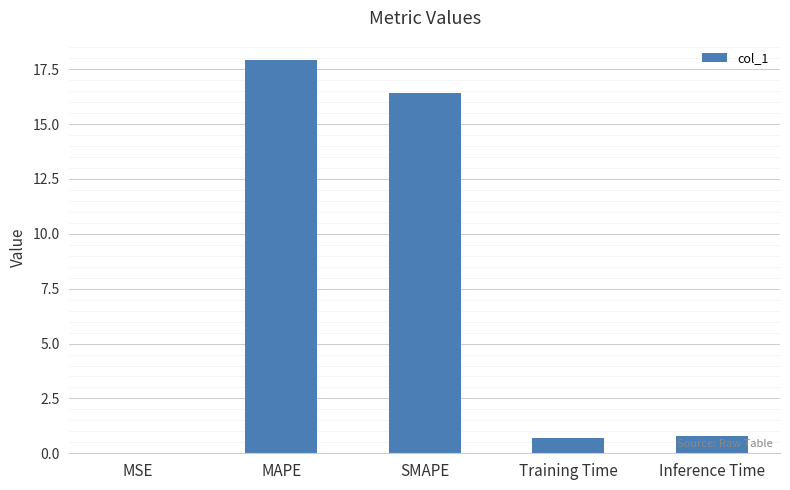

What is the sum of the values at Training Time and SMAPE?

17.1